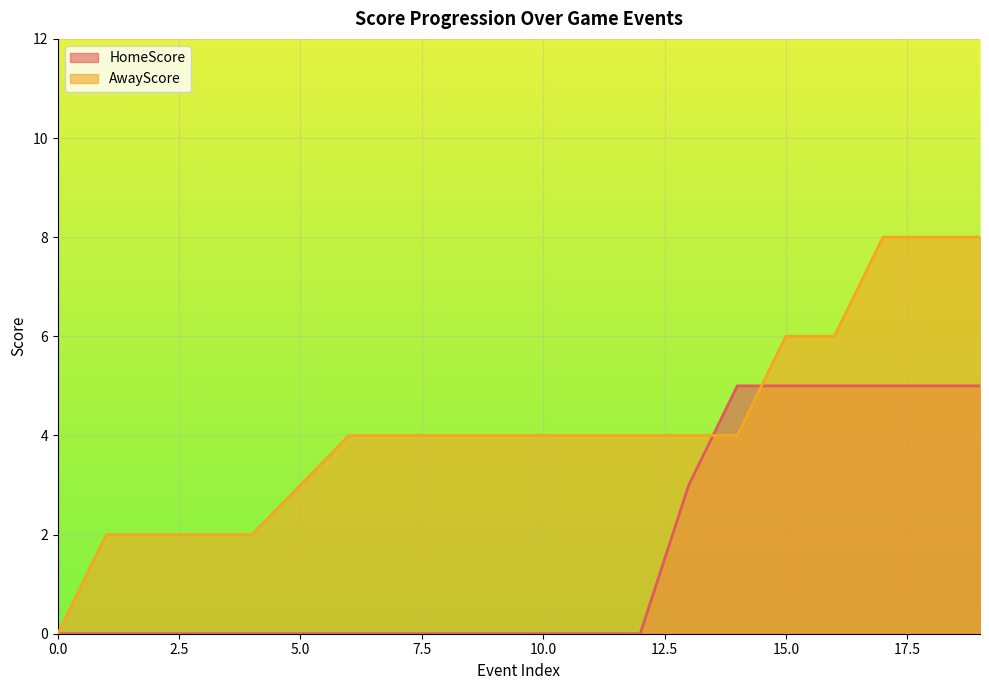

How many lines are shown in the chart?

2